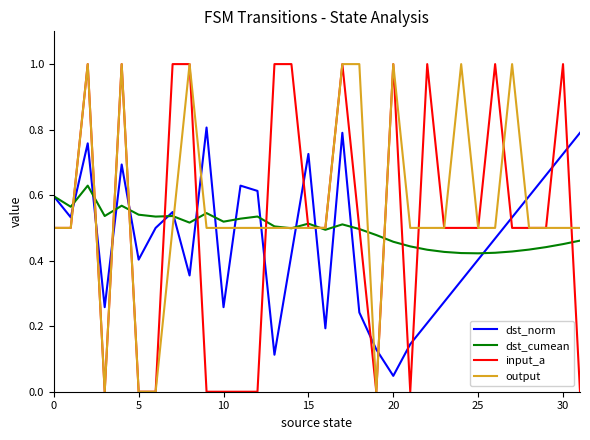

True or false: input_a and dst_norm cross at least once.

True